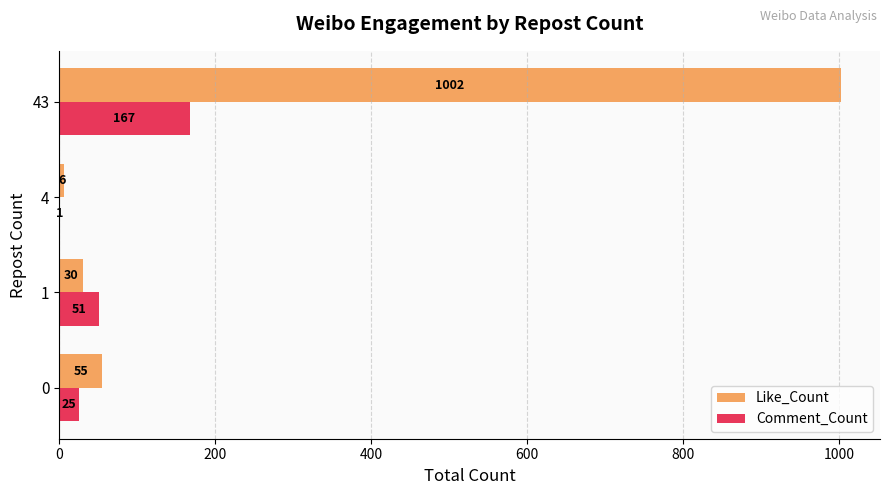

What is the sum of all Comment_Count values?

244